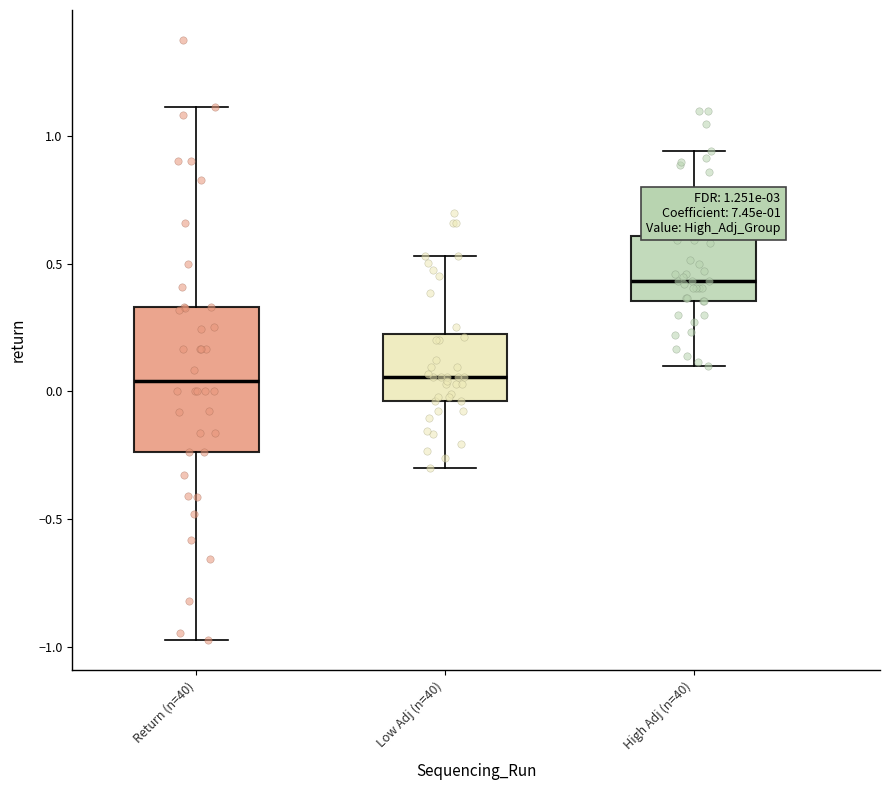

Which box has the highest median line?

High Adj (n=40)